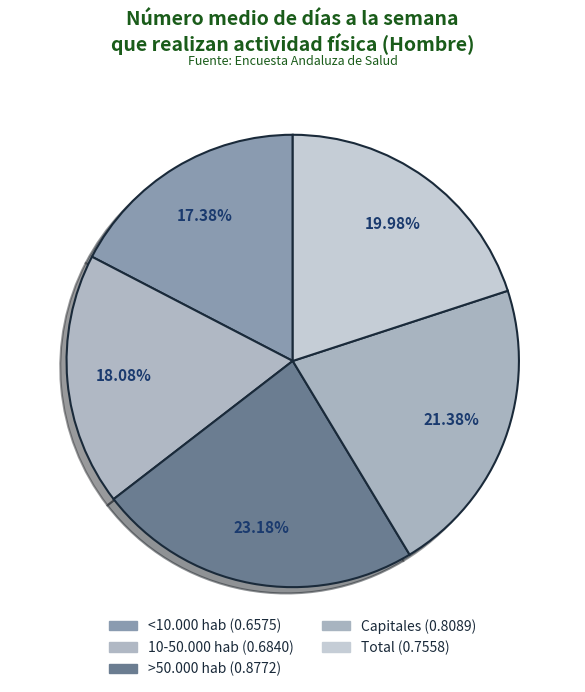

What percentage is the 10-50.000 hab slice, to the nearest percent?

18%